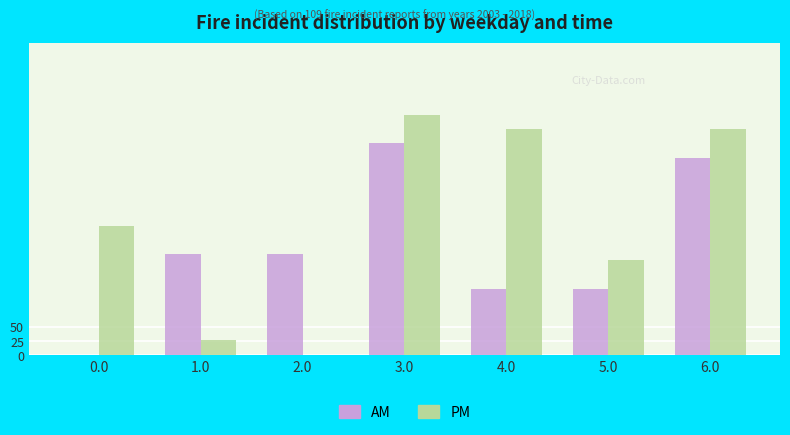

What is the sum of the AM values at 2.0 and 0.0?

179.6